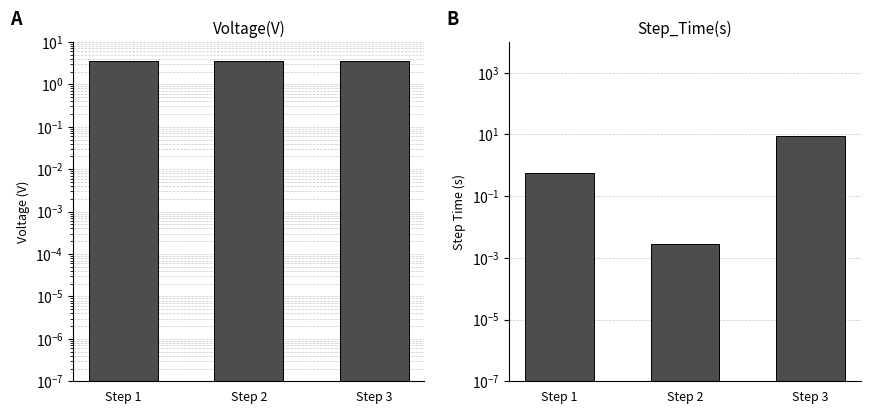

Is it true that Voltage(V) equals 3.6 at Step 2?

True